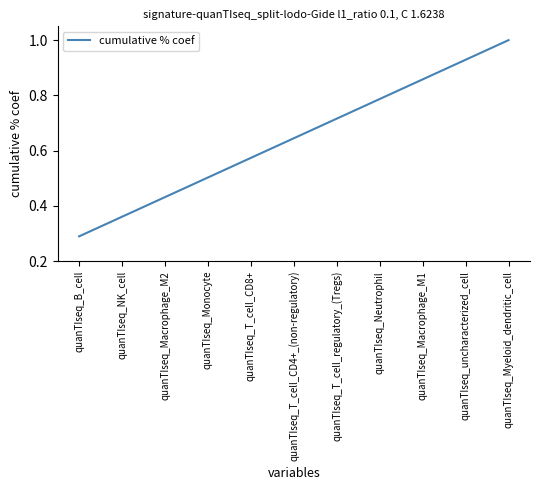

The value at quanTIseq_B_cell is 0.4. True or false?

False